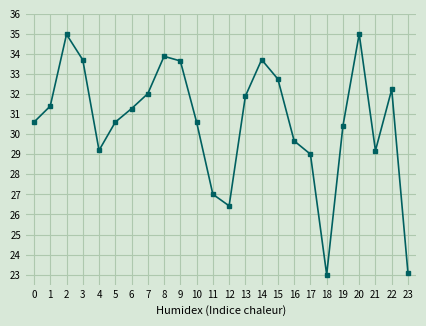

At which category does the data reach its first local valley?

4